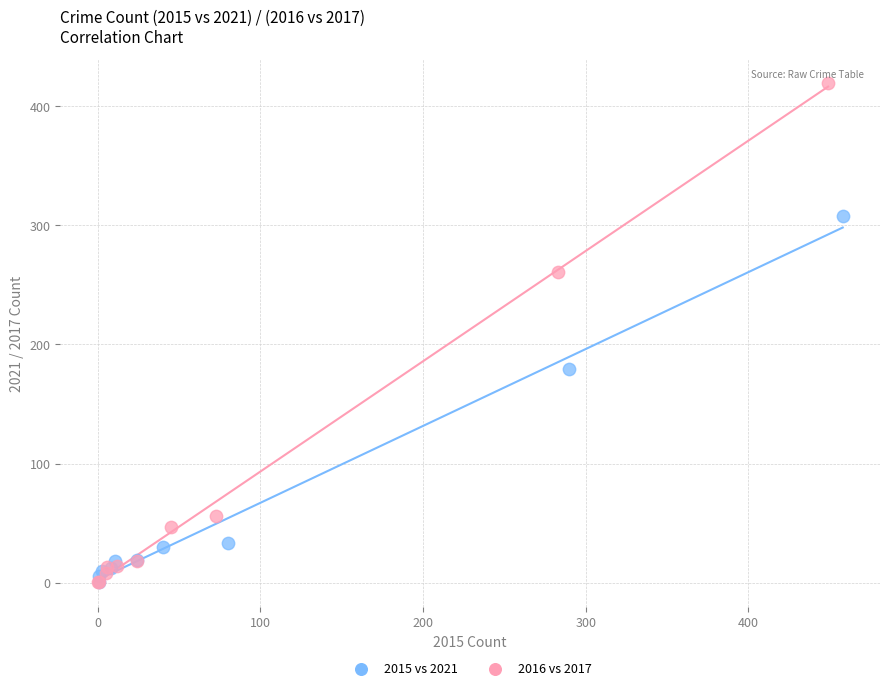

Which series has the widest spread of Y values?

2016 vs 2017